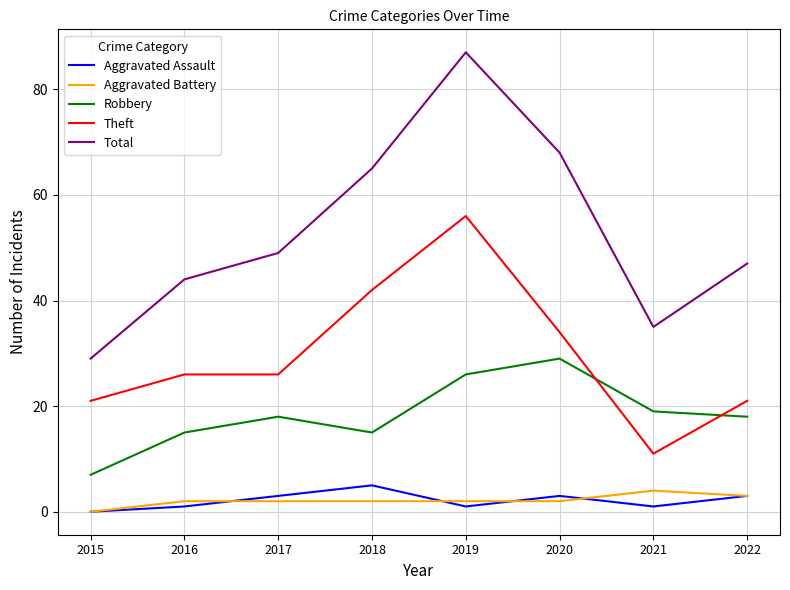

What are all the series names shown in the legend?

Aggravated Assault, Aggravated Battery, Robbery, Theft, Total